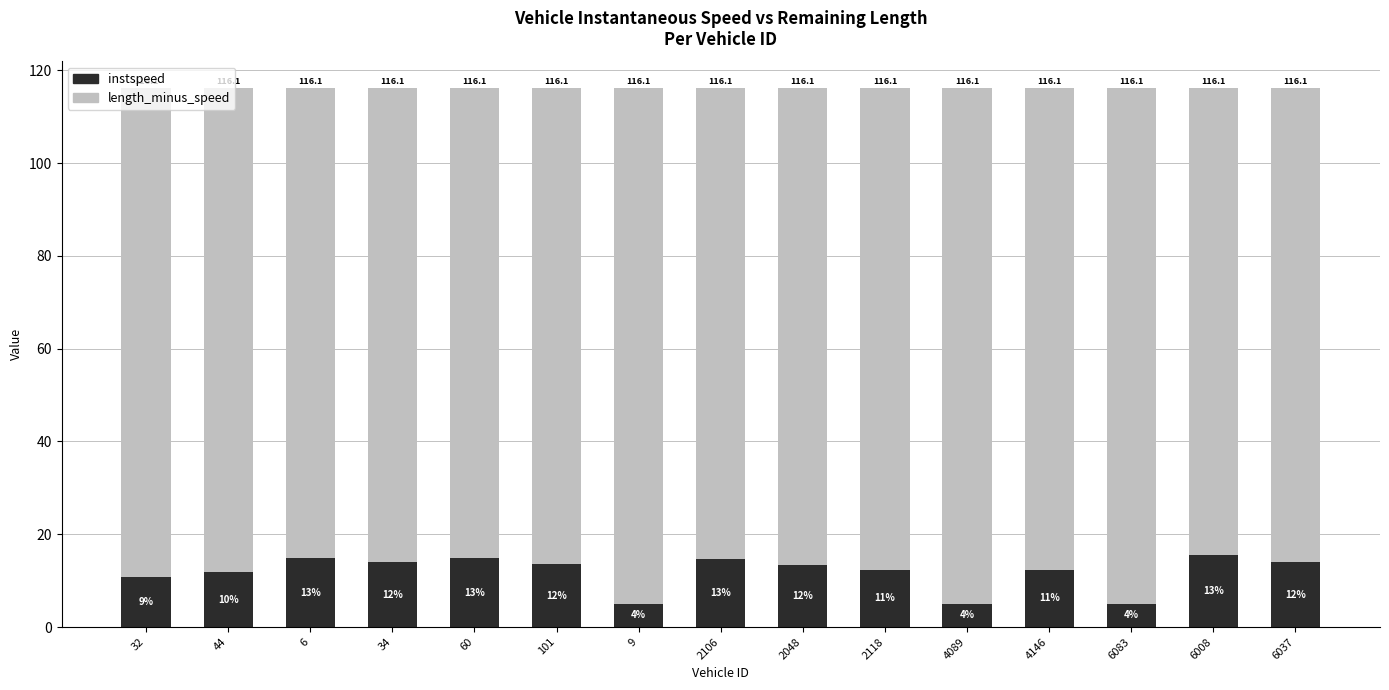

What is the difference between the length_minus_speed values at 9 and 2118?

7.3